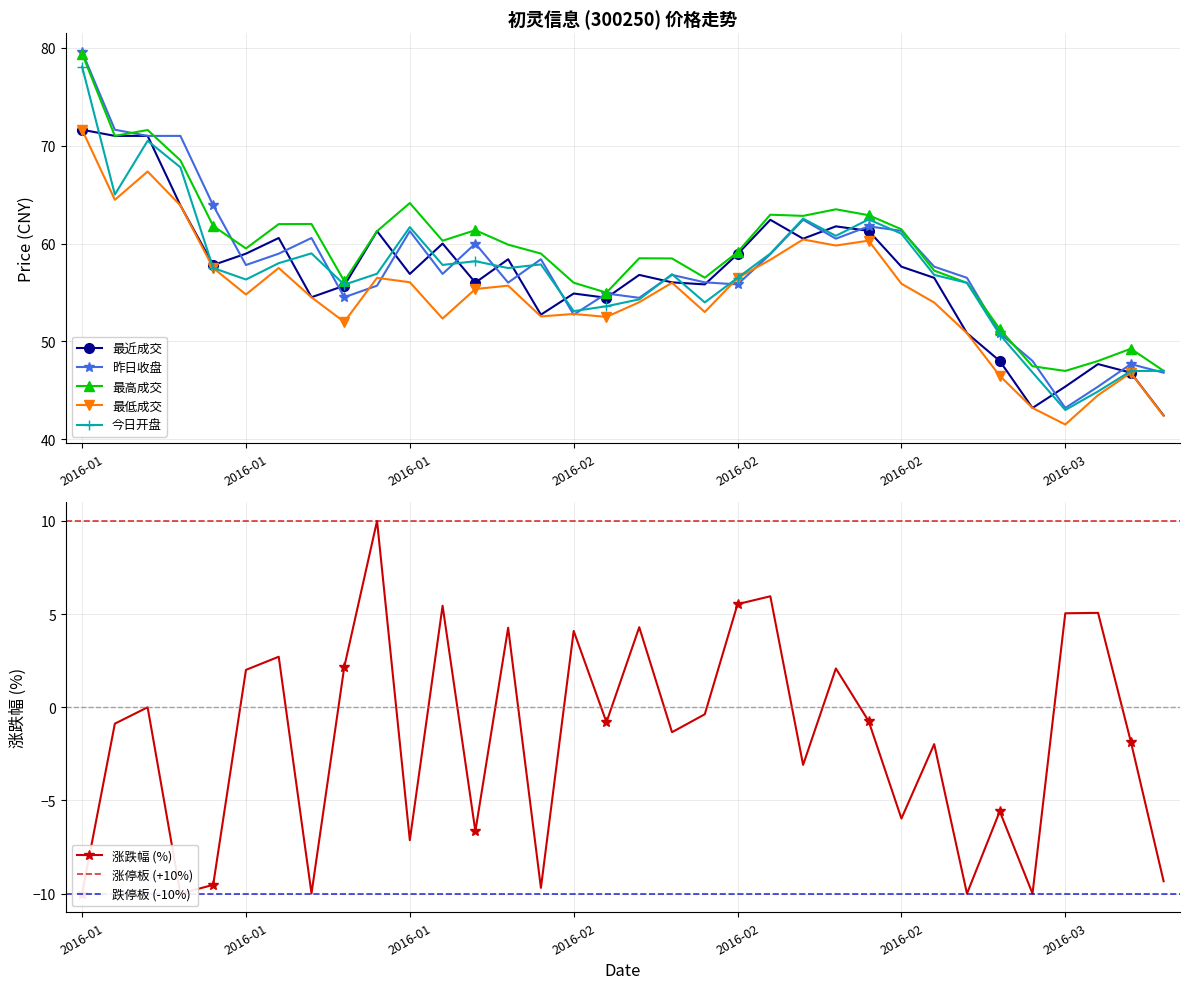

What are all the series names shown in the legend?

最近成交, 昨日收盘, 最高成交, 最低成交, 今日开盘, 涨跌幅